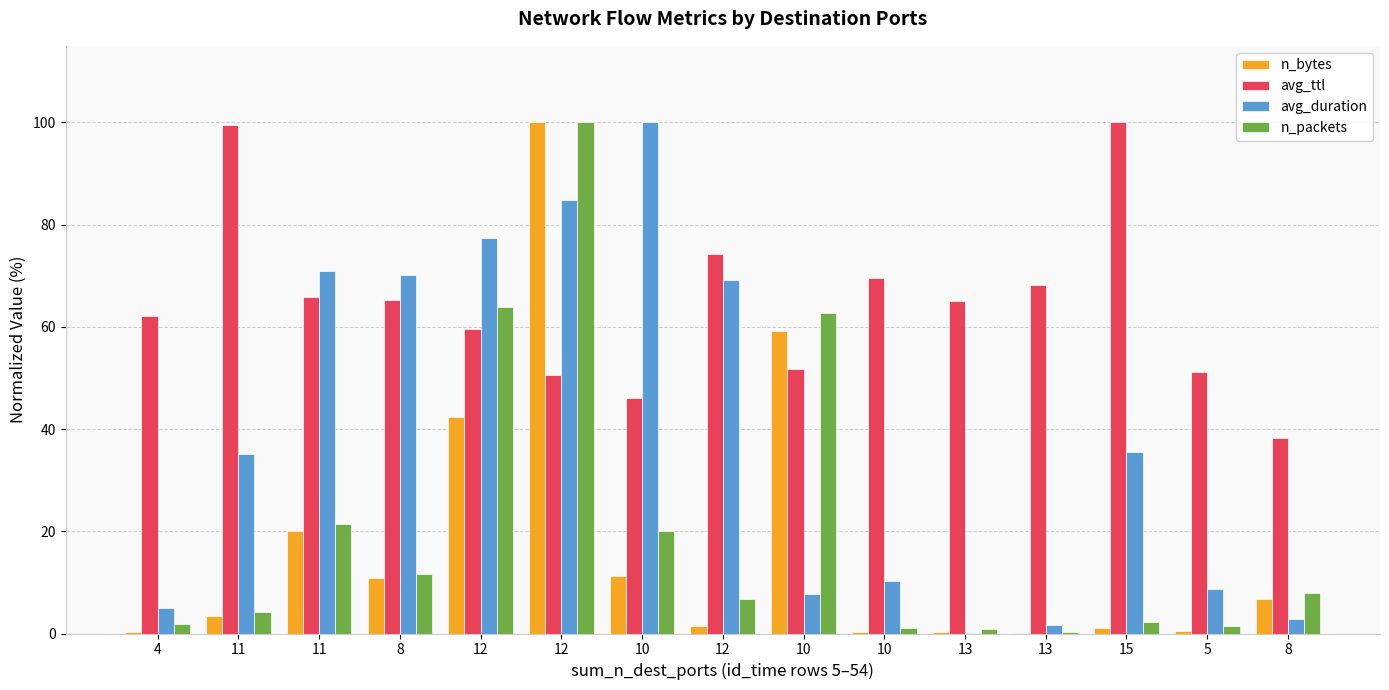

What are all the series names shown in the legend?

n_bytes, avg_ttl, avg_duration, n_packets